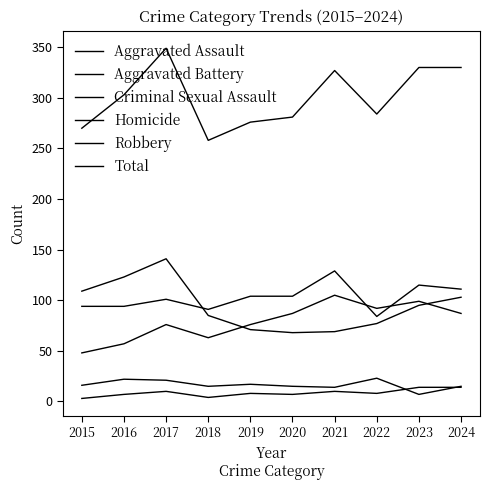

Where does the Criminal Sexual Assault series first go above 16?

2016